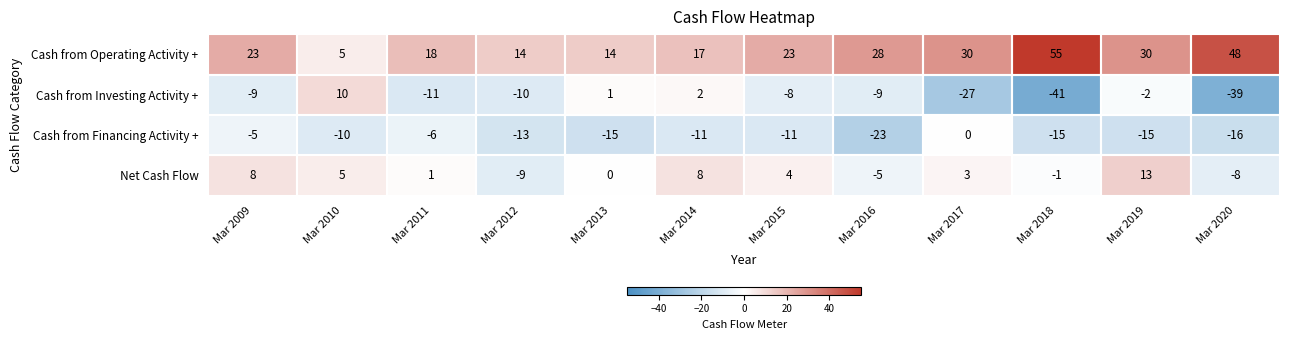

What is the sum of all Net Cash Flow values?

19